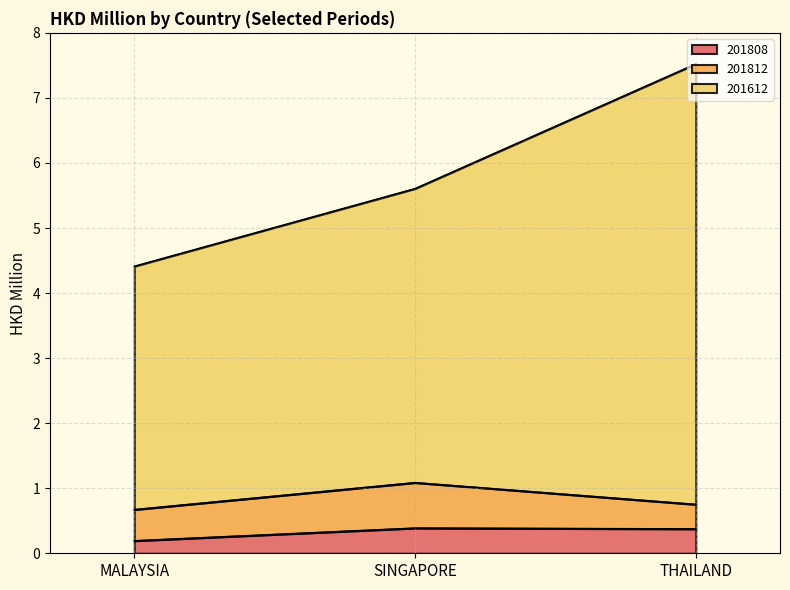

What is the total value across all series at THAILAND?

7.5